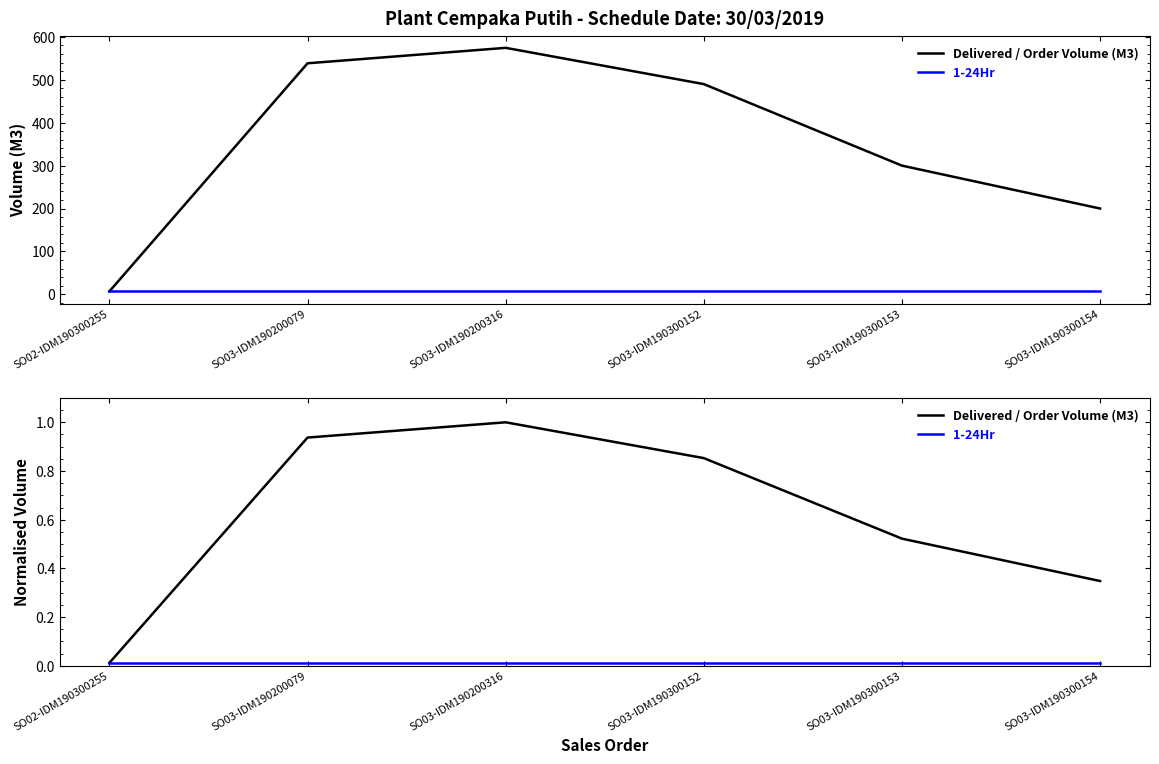

Between SO03-IDM190300152 and SO03-IDM190300154, which series saw the biggest shift?

Delivered / Order Volume (M3)